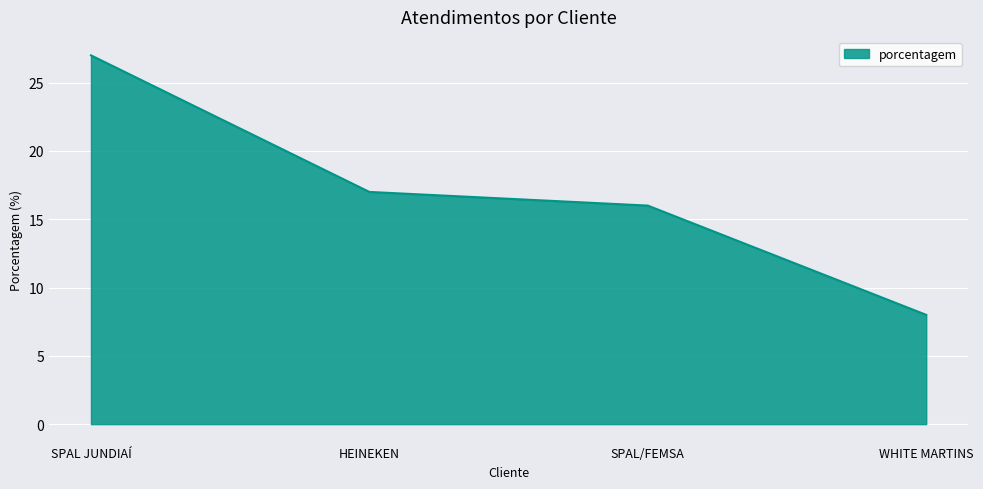

Which category has the lowest value across all series?

WHITE MARTINS